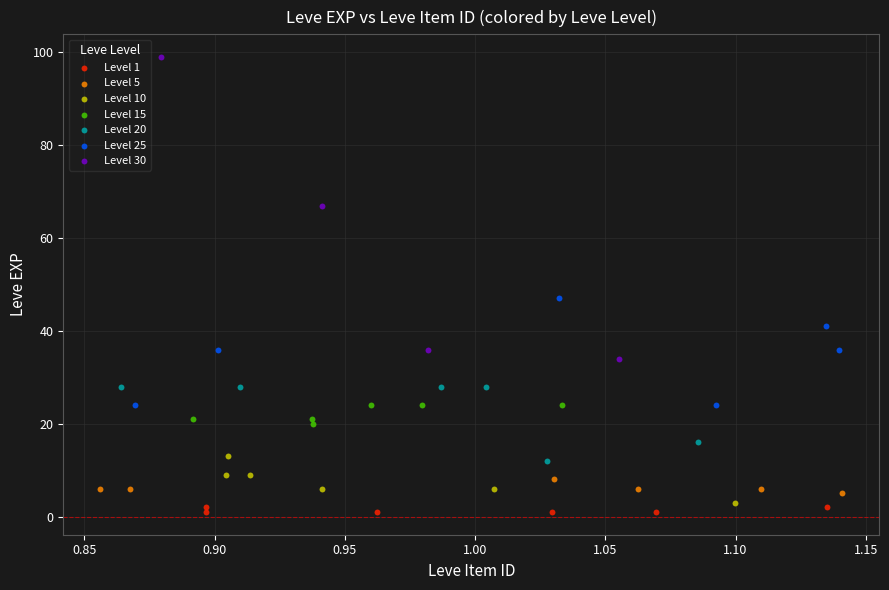

What are all the series names shown in the legend?

Level 1, Level 5, Level 10, Level 15, Level 20, Level 25, Level 30